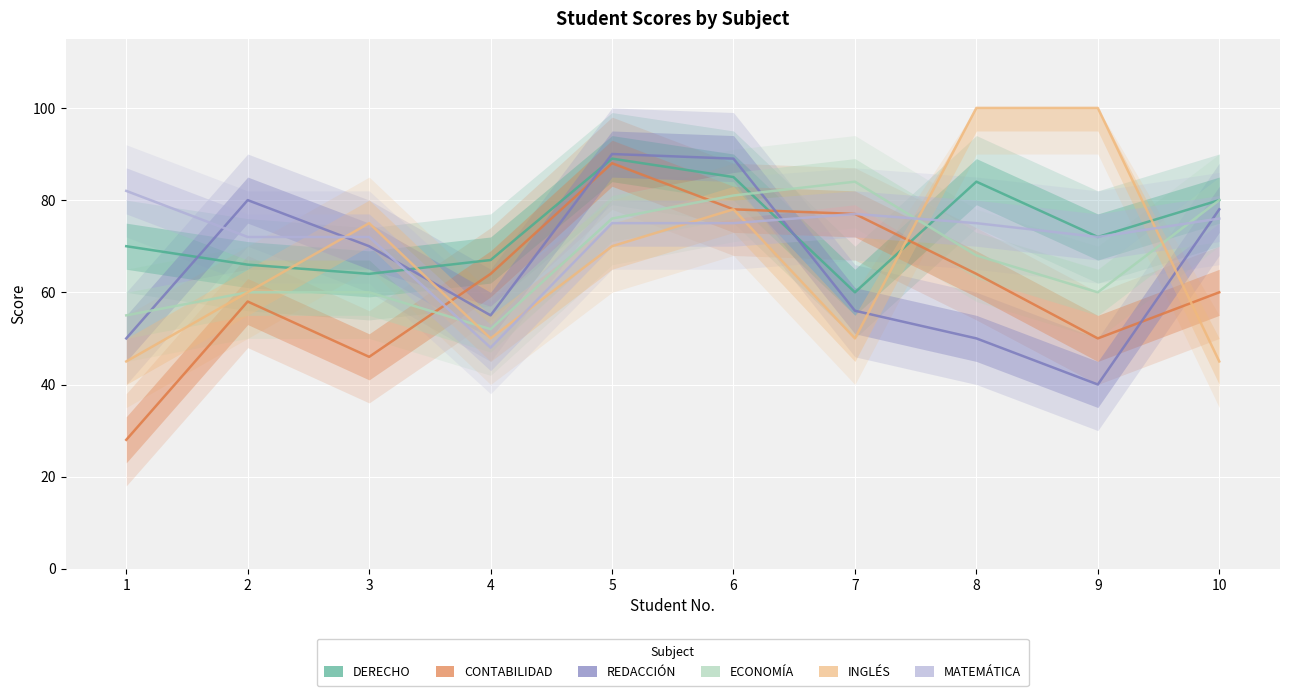

What are all the series names shown in the legend?

DERECHO, CONTABILIDAD, REDACCIÓN, ECONOMÍA, INGLÉS, MATEMÁTICA